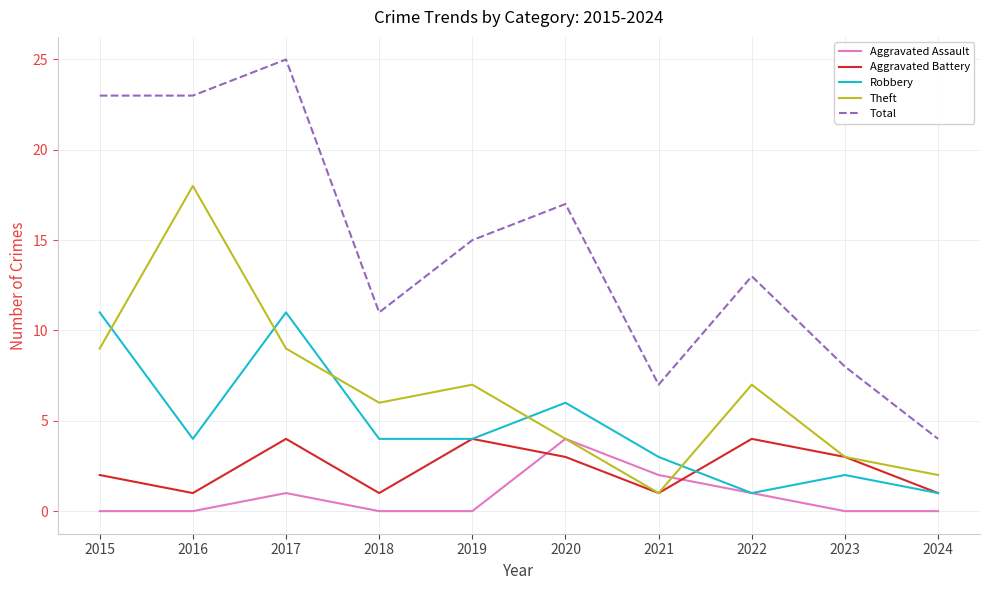

Reading right to left, transcribe all the data shown in this chart.

Aggravated Assault: 0	0	1	2	4	0	0	1	0	0
Aggravated Battery: 1	3	4	1	3	4	1	4	1	2
Robbery: 1	2	1	3	6	4	4	11	4	11
Theft: 2	3	7	1	4	7	6	9	18	9
Total: 4	8	13	7	17	15	11	25	23	23